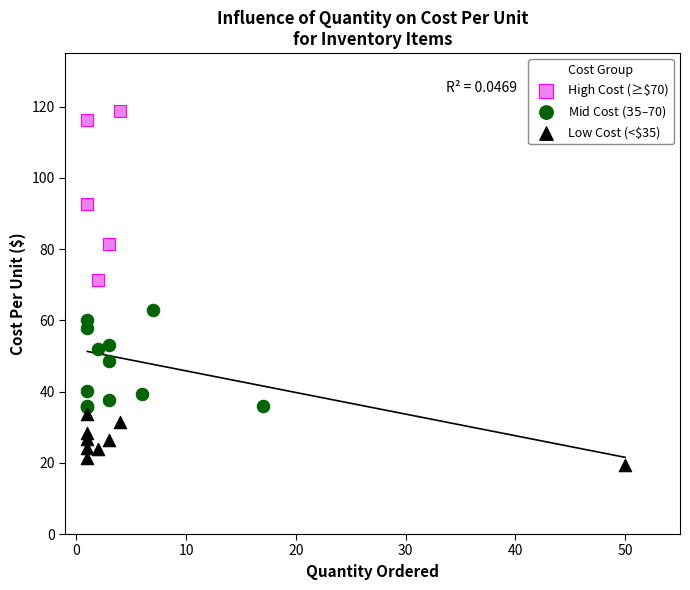

What are all the series names shown in the legend?

High Cost (≥$70), Mid Cost ($35–$70), Low Cost (<$35)